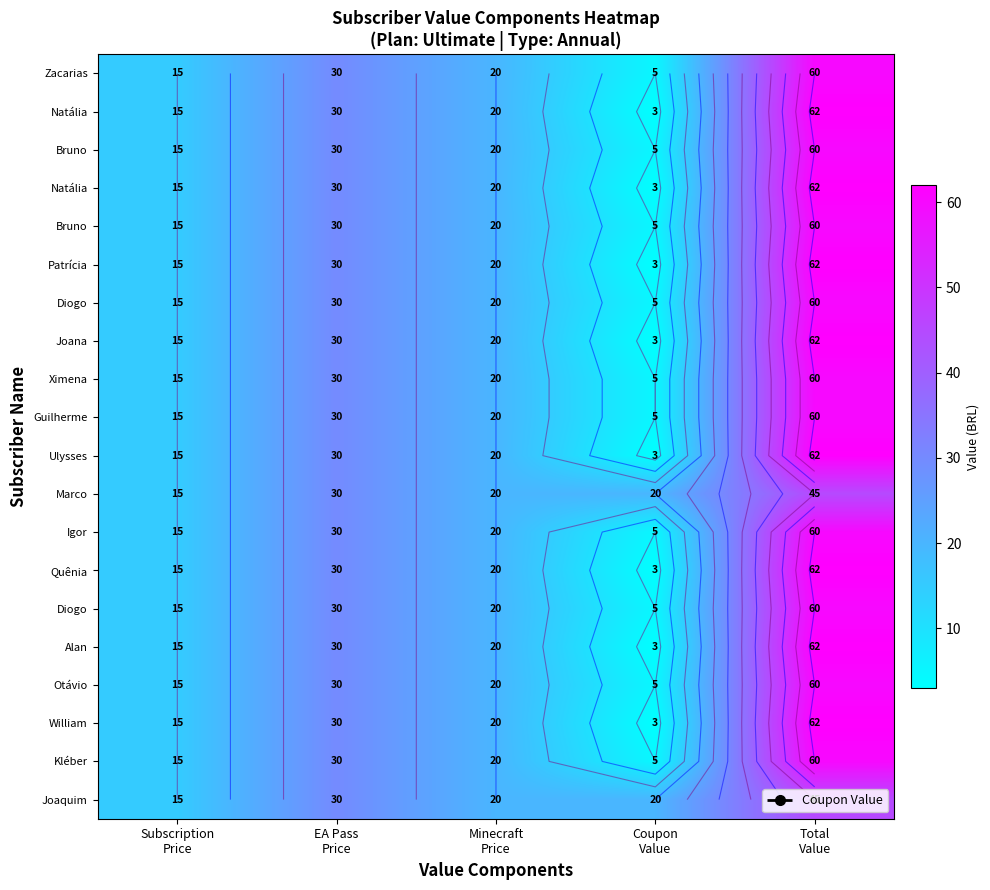

How many data points does each series have?

5